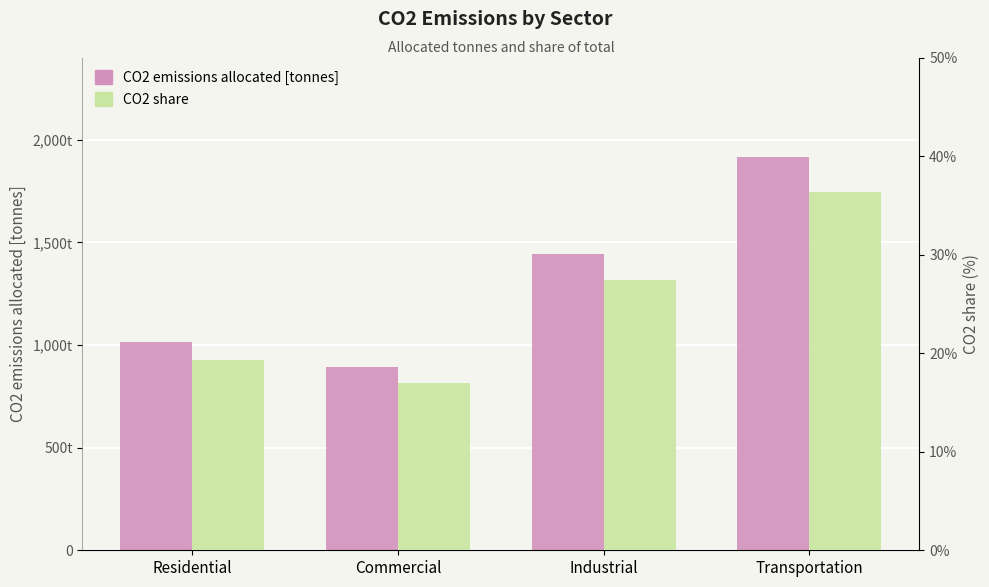

What is the total value across all series at Commercial?

908.7